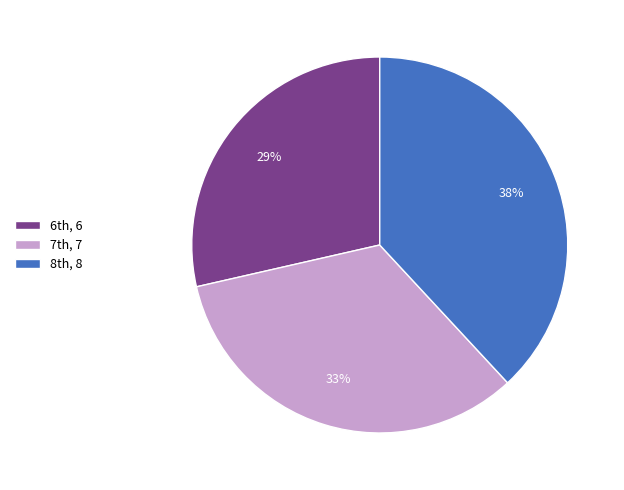

Which slice is the smallest?

6th